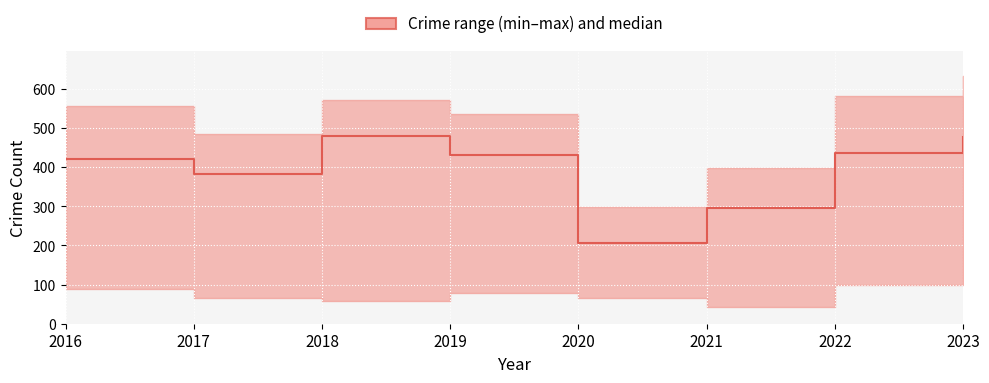

Reading right to left, extract all data points from this chart.

476	436	295	207	431	479	382	420